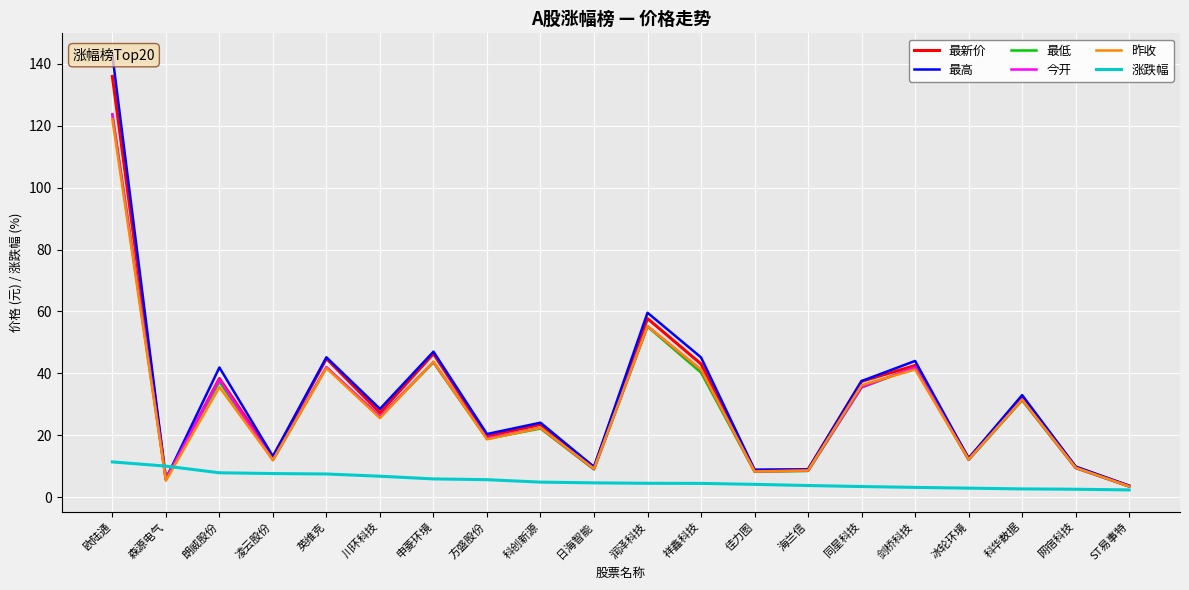

Is this an area chart (filled region under the line)?

No